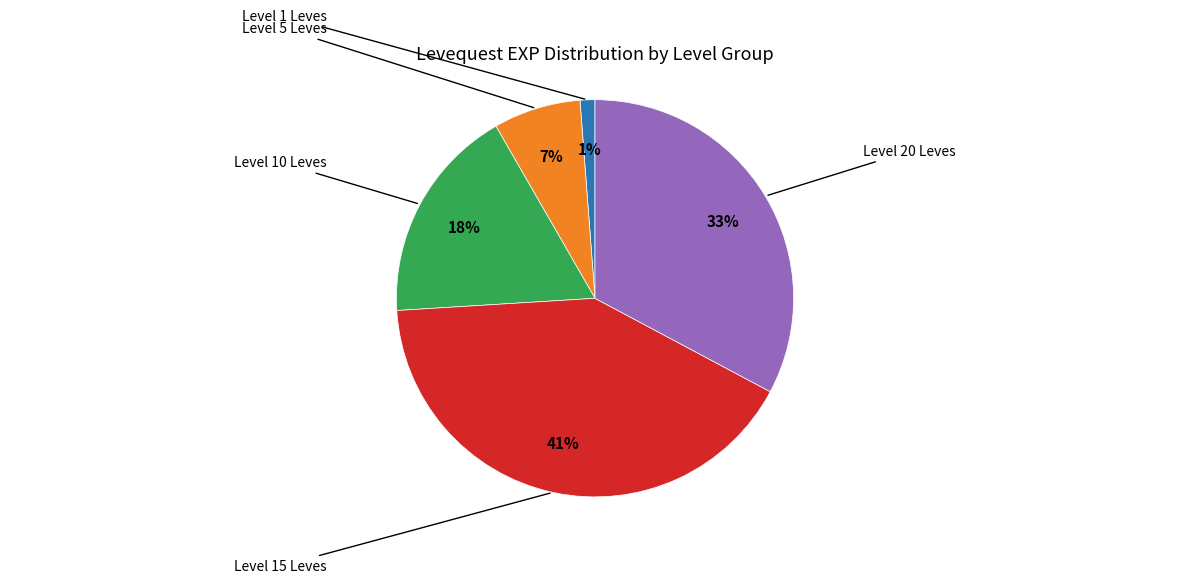

To the nearest percent, what is the average slice percentage?

20%